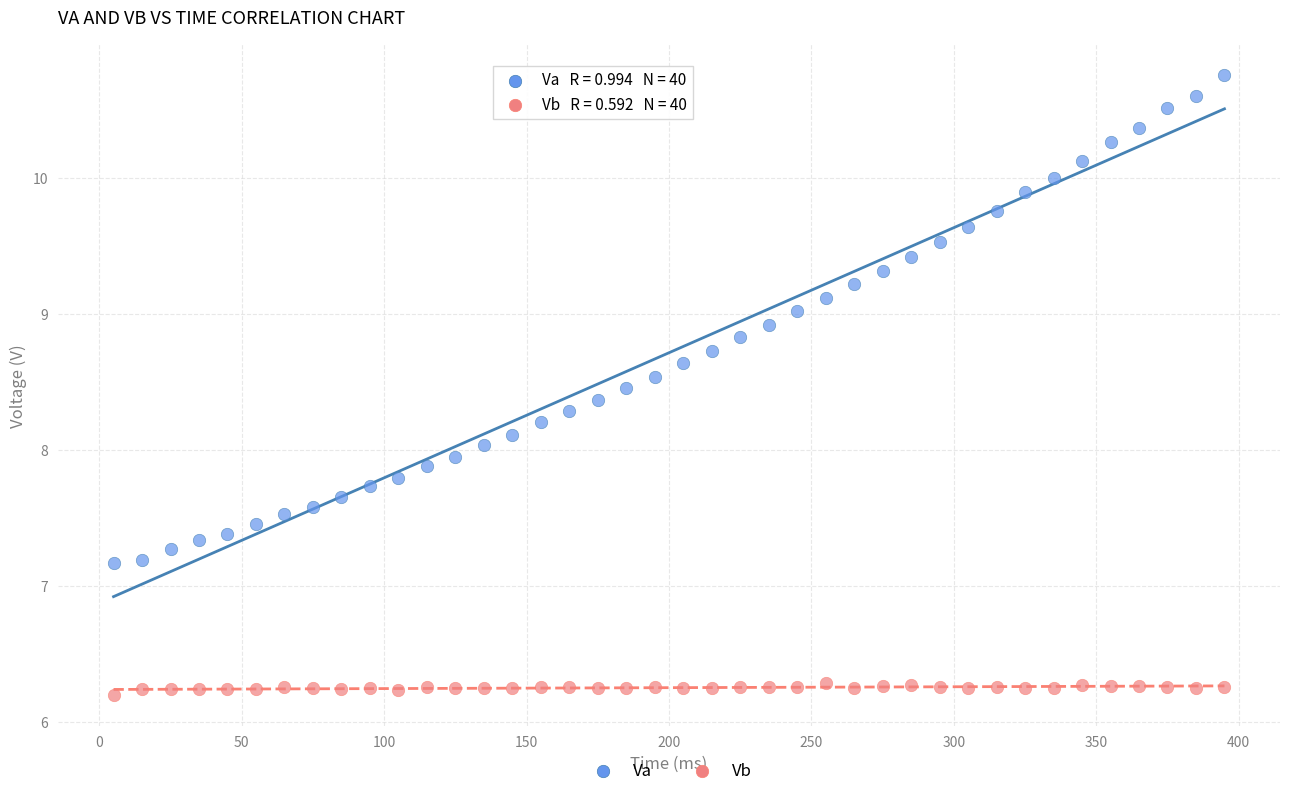

What is the X range (max minus min) for the scatter plot?

390.0